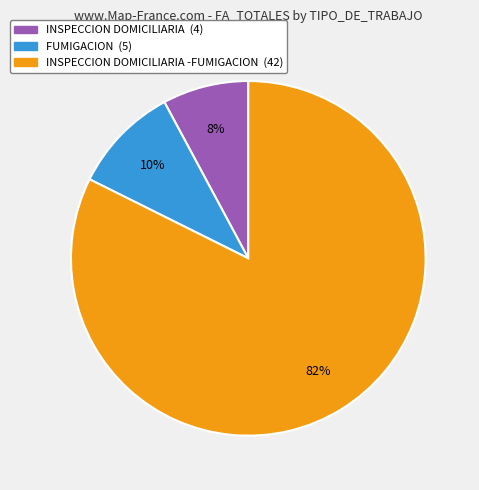

Combined, do INSPECCION DOMICILIARIA (4) and INSPECCION DOMICILIARIA -FUMIGACION (42) account for over 50%?

Yes